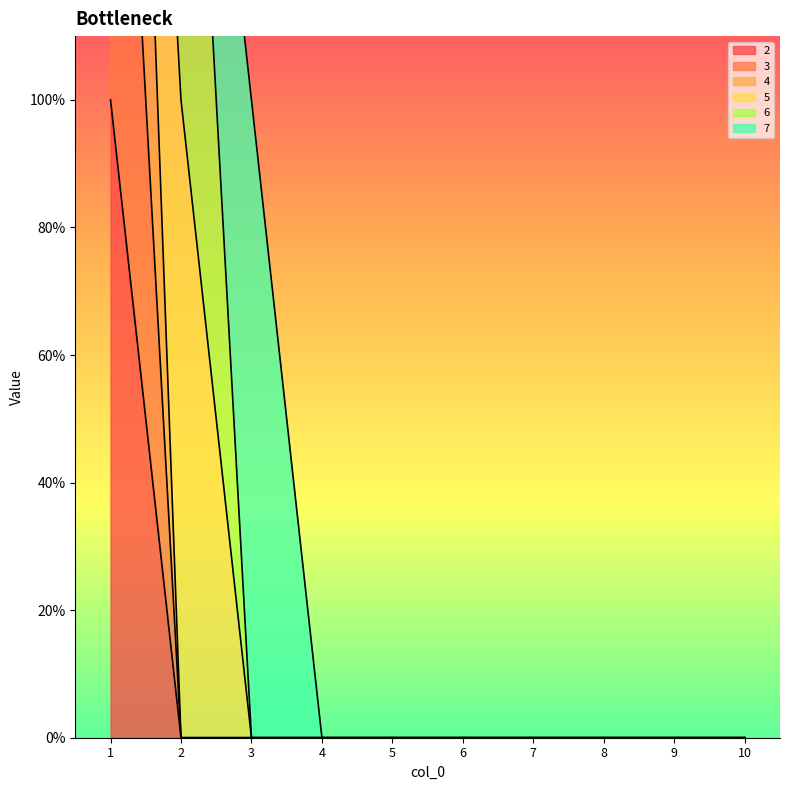

Which series has the widest spread of values?

4